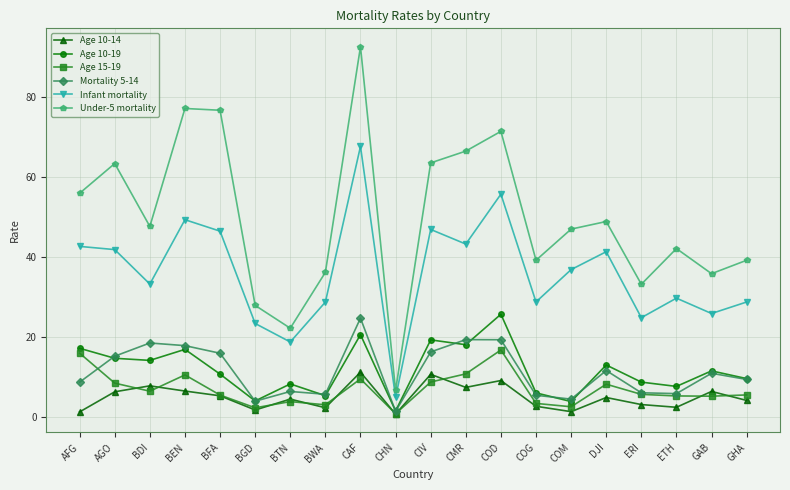

What are all the series names shown in the legend?

Age 10-14, Age 10-19, Age 15-19, Mortality 5-14, Infant mortality, Under-5 mortality